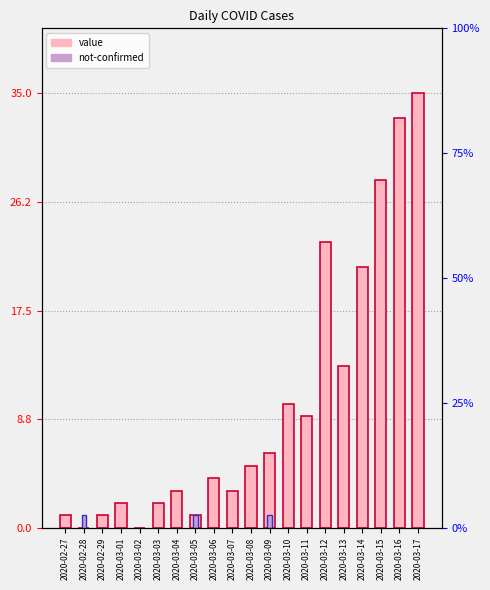

What is the difference between the value values at 2020-03-02 and 2020-03-01?

2